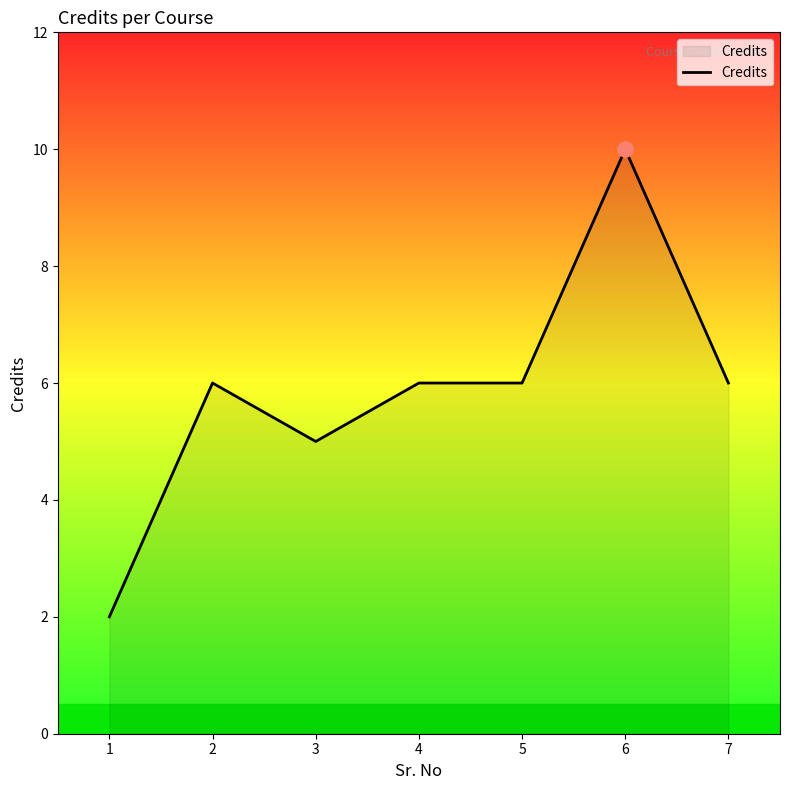

What is the ratio of the value at 5 to the value at 2?

1.0